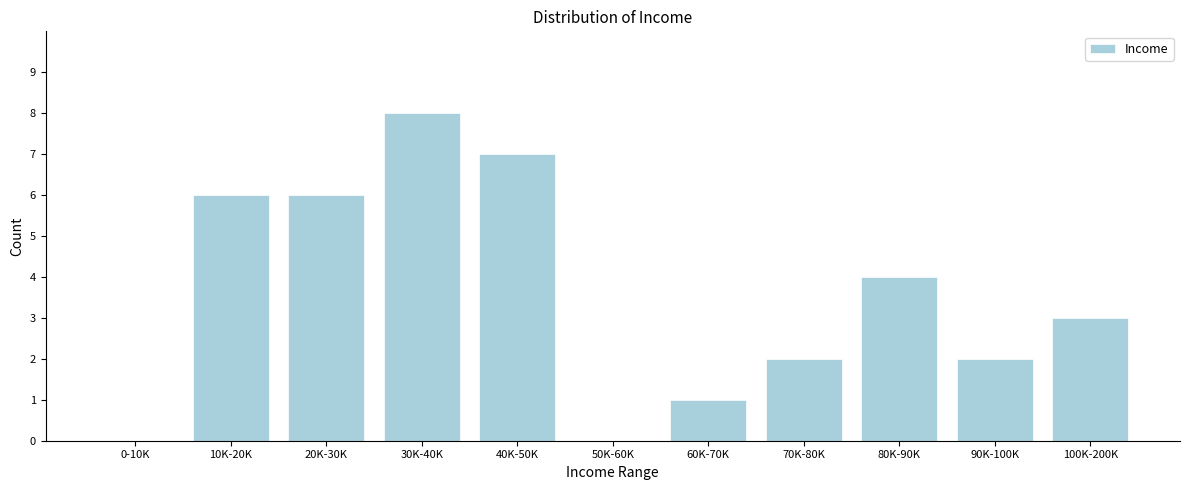

Reading left to right, extract all data points from this chart.

0-10K=0	10K-20K=6	20K-30K=6	30K-40K=8	40K-50K=7	50K-60K=0	60K-70K=1	70K-80K=2	80K-90K=4	90K-100K=2	100K-200K=3